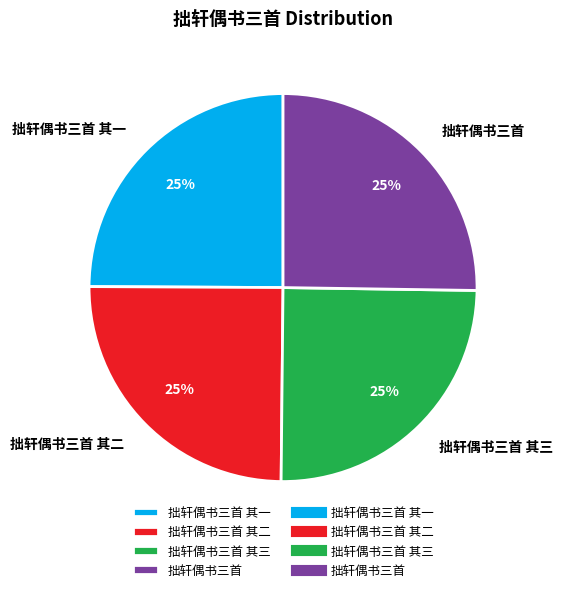

To the nearest percent, what percentage of the pie is 拙轩偶书三首?

25%